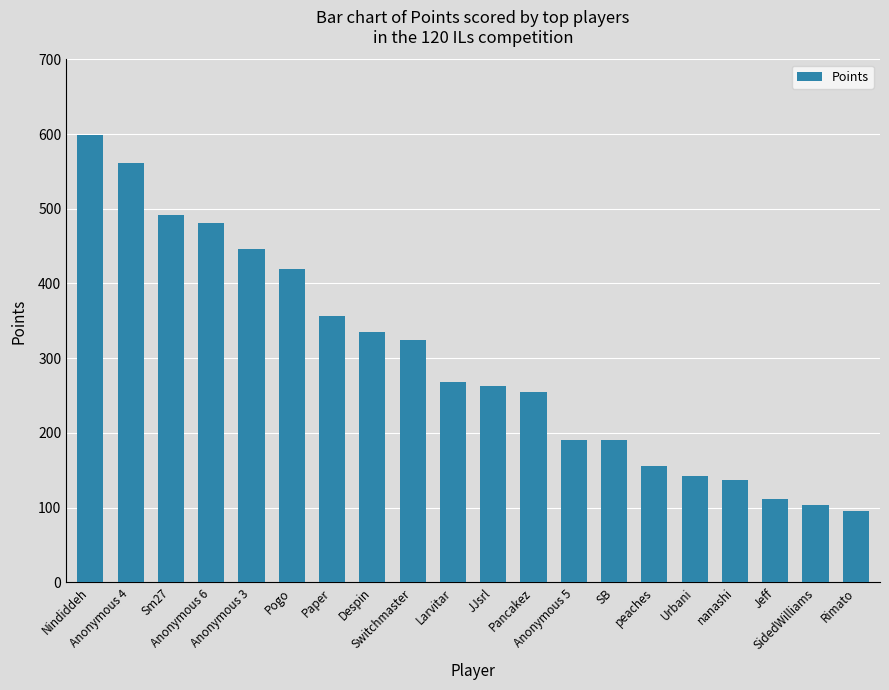

What is the label of the 18th bar from the left?

Jeff